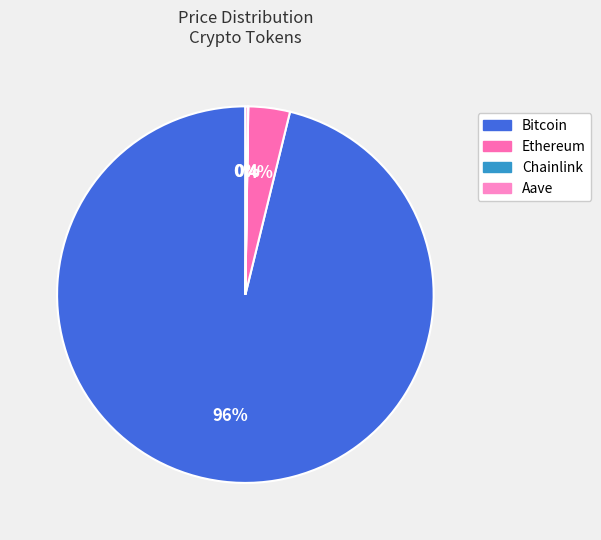

Does any single category account for the majority?

Yes